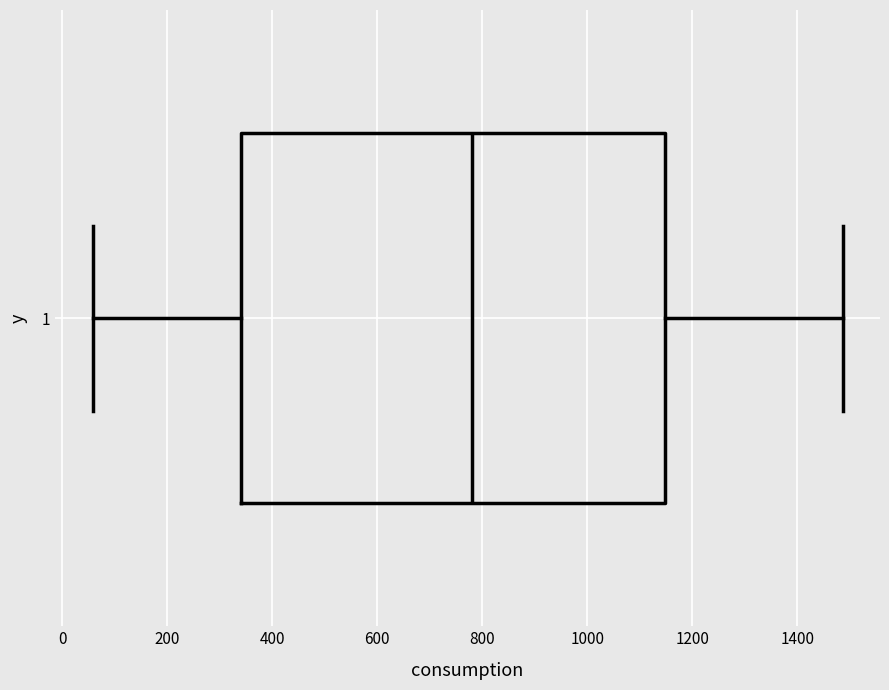

Read this box plot against the x-axis: the position of the median line, the range covered by the box, and the ends of both whiskers. The values are not printed on the chart, so give them approximately, as read against the axis.

median 780, box 340 to 1140, whiskers 60 to 1480